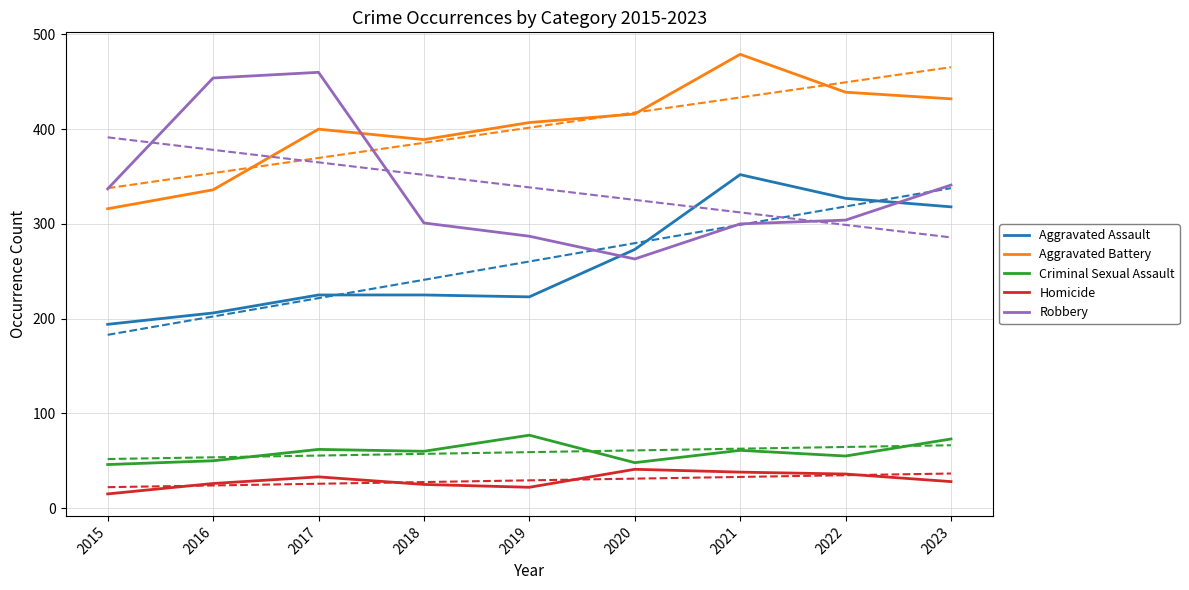

Which series has the largest range (max minus min)?

Robbery